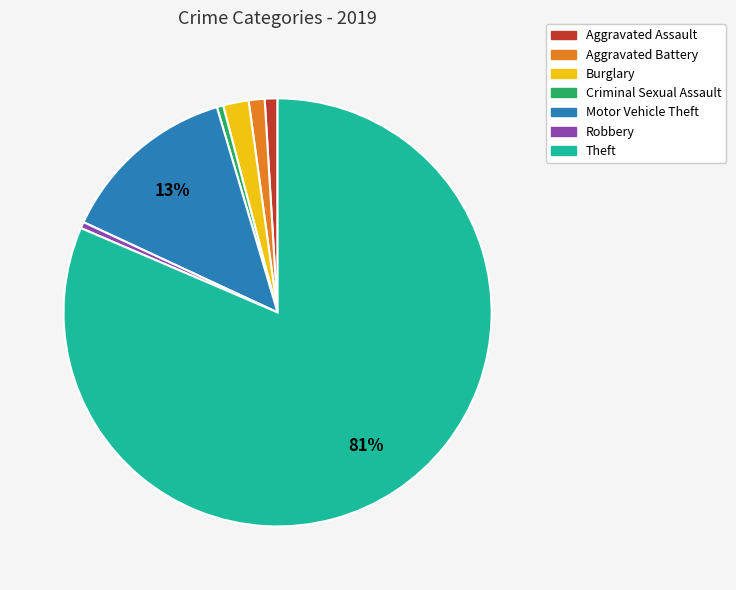

To the nearest percent, what is the combined percentage of Aggravated Assault and Motor Vehicle Theft?

14%